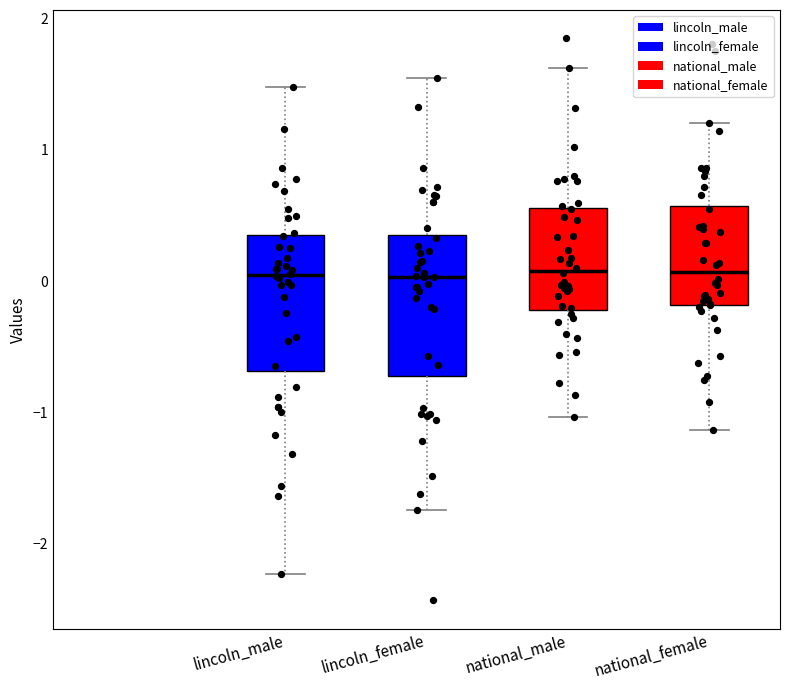

Reading left to right, read every box against the y-axis: the position of its median line, the range the box covers, and the ends of its whiskers. The values are not printed on the chart, so give them approximately, as read against the axis.

lincoln_male: median 0.0, box -0.7 to 0.4, whiskers -2.2 to 1.5
lincoln_female: median 0.0, box -0.7 to 0.3, whiskers -1.7 to 1.5
national_male: median 0.1, box -0.2 to 0.6, whiskers -1.0 to 1.6
national_female: median 0.1, box -0.2 to 0.6, whiskers -1.1 to 1.2